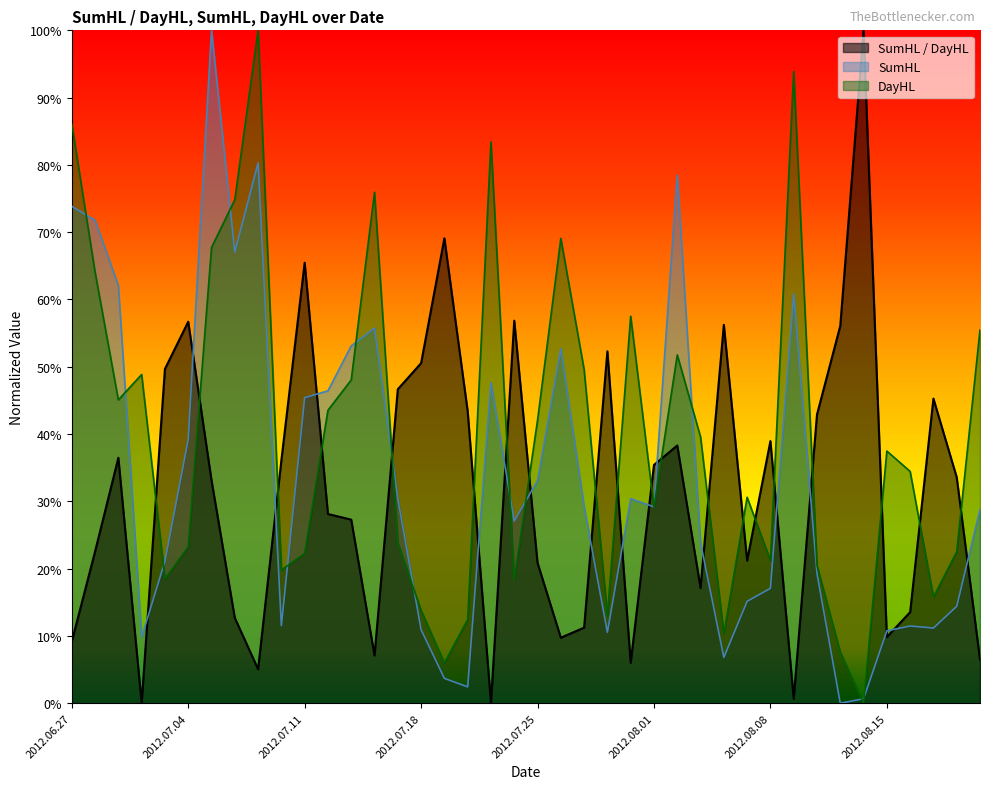

What is the total value across all series at 2012.08.08?

0.8